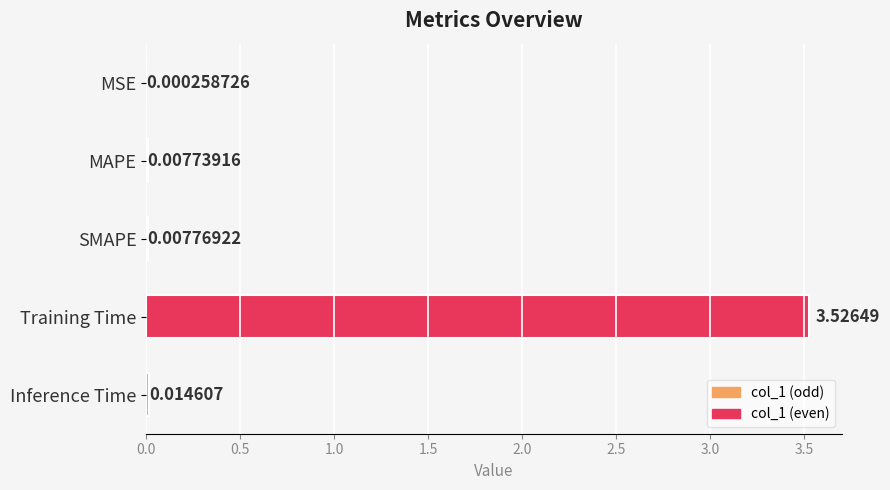

Count the number of categories in the chart.

5